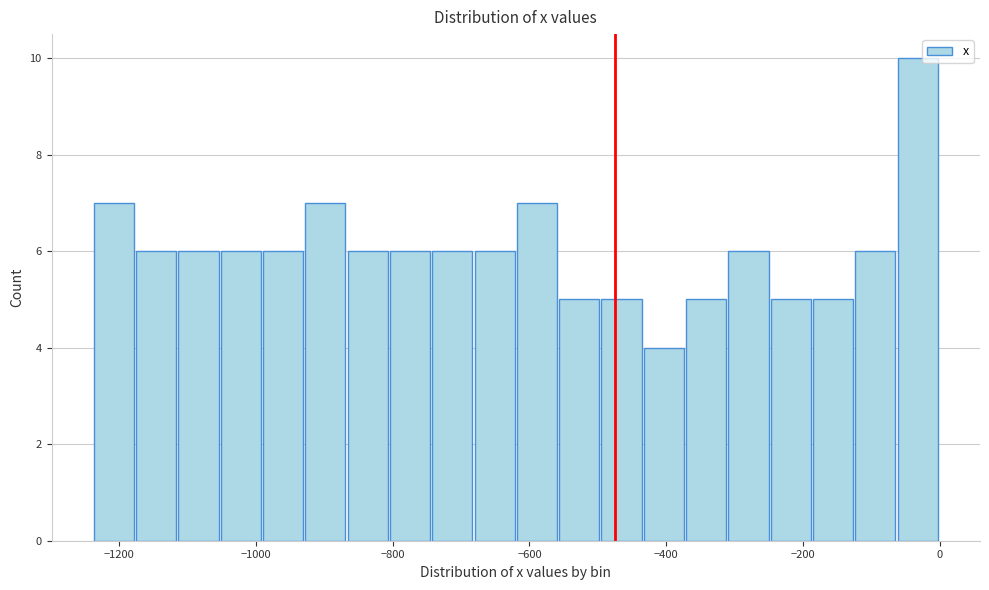

Read against the x-axis, roughly where is the centre of the tallest bar?

-40